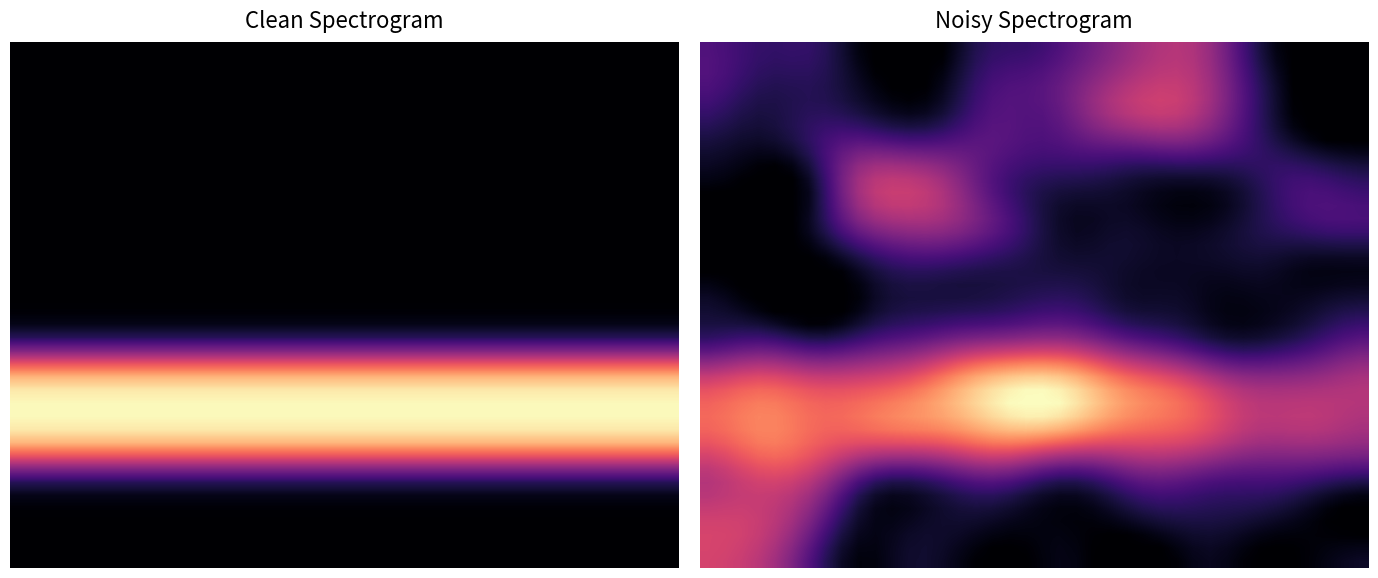

What is the difference between the highest and lowest values at 15?

0.8